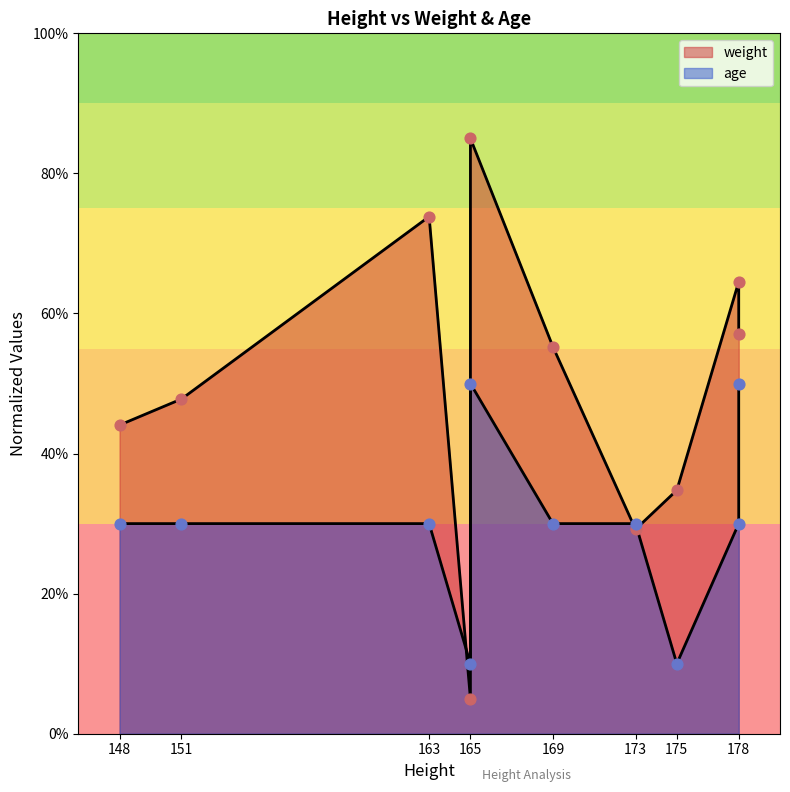

At how many categories does at least one series exceed 67?

2